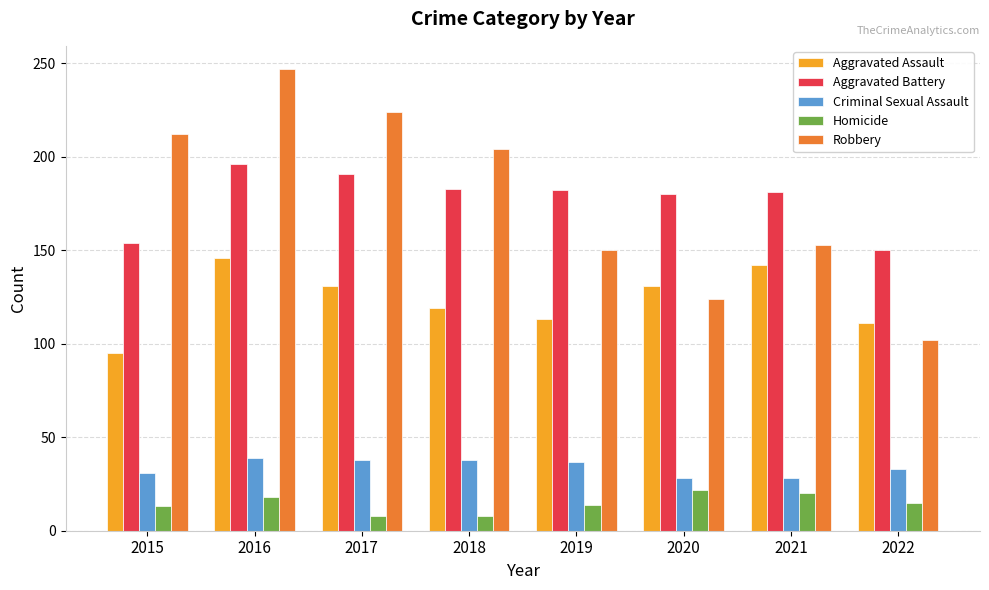

Which series changed the most between 2017 and 2020?

Robbery